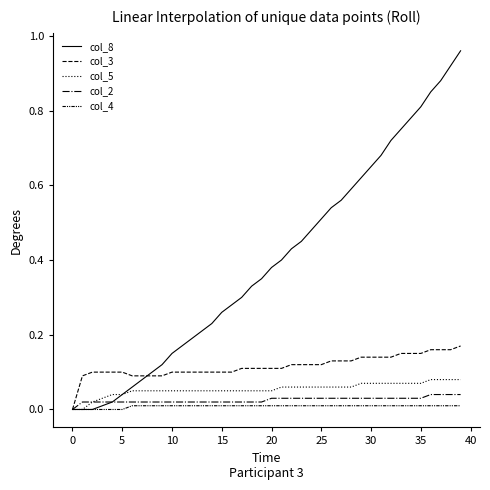

Count the number of categories in the chart.

40